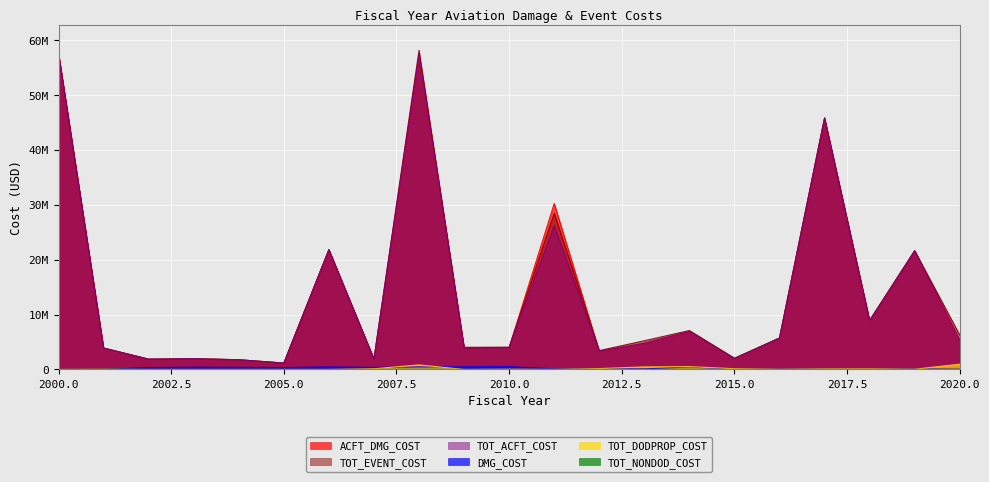

What are all the series names shown in the legend?

ACFT_DMG_COST, DMG_COST, TOT_EVENT_COST, TOT_ACFT_COST, TOT_DODPROP_COST, TOT_NONDOD_COST